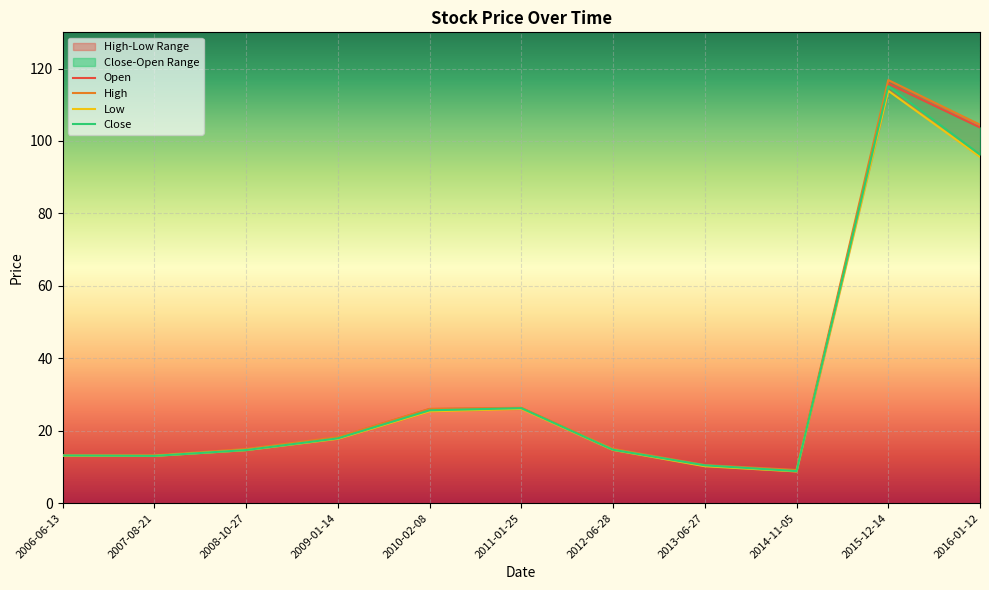

How many lines are shown in the chart?

4